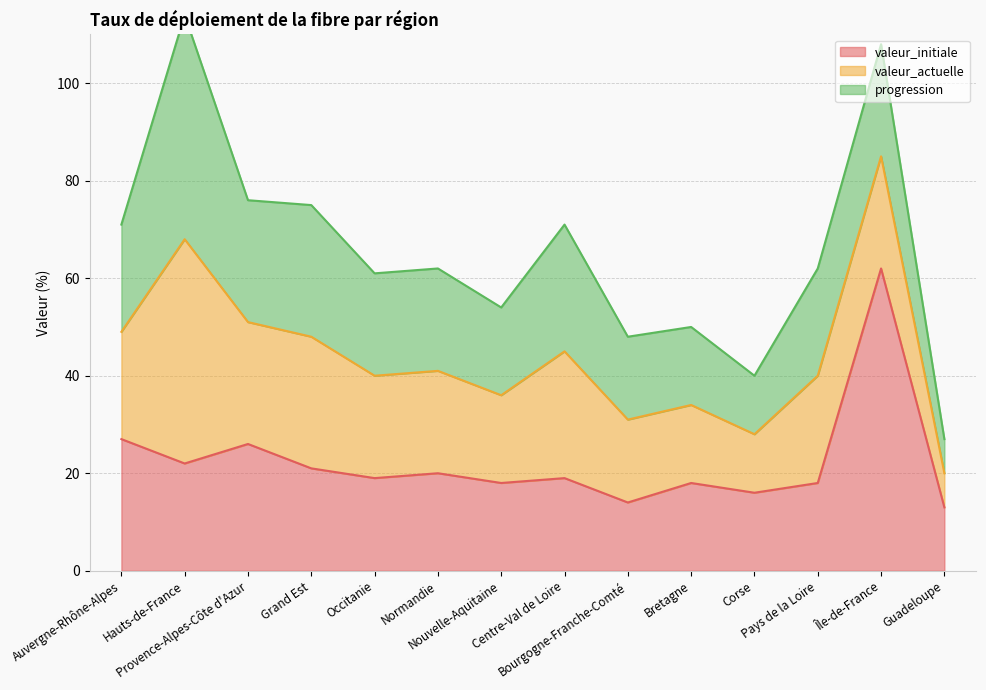

What is the lowest value of the valeur_initiale series?

13